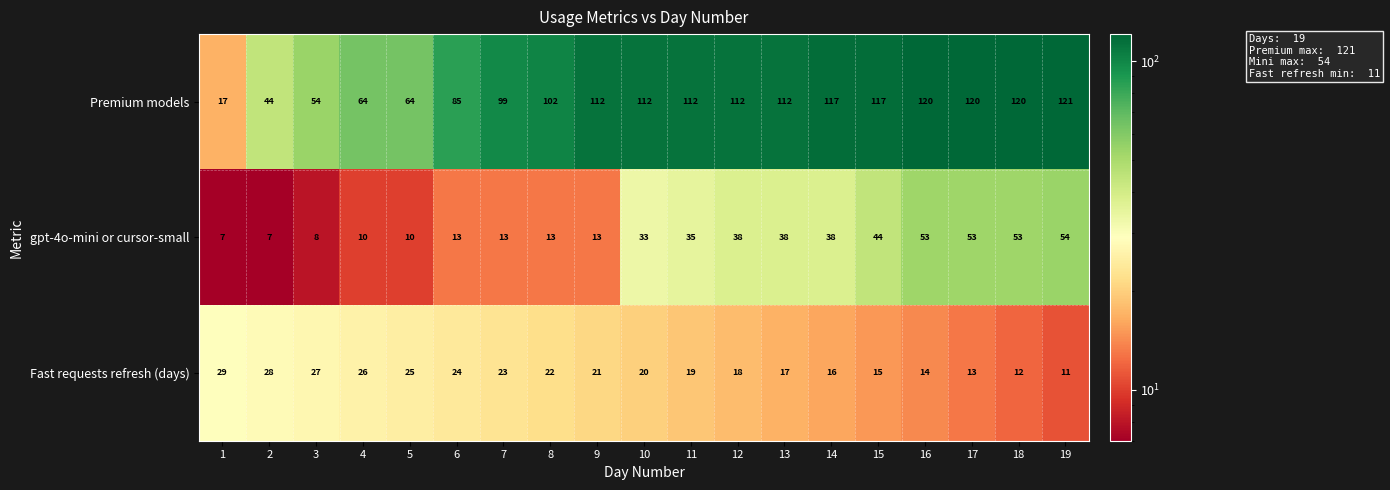

Between 14 and 17, which series saw the biggest shift?

gpt-4o-mini or cursor-small